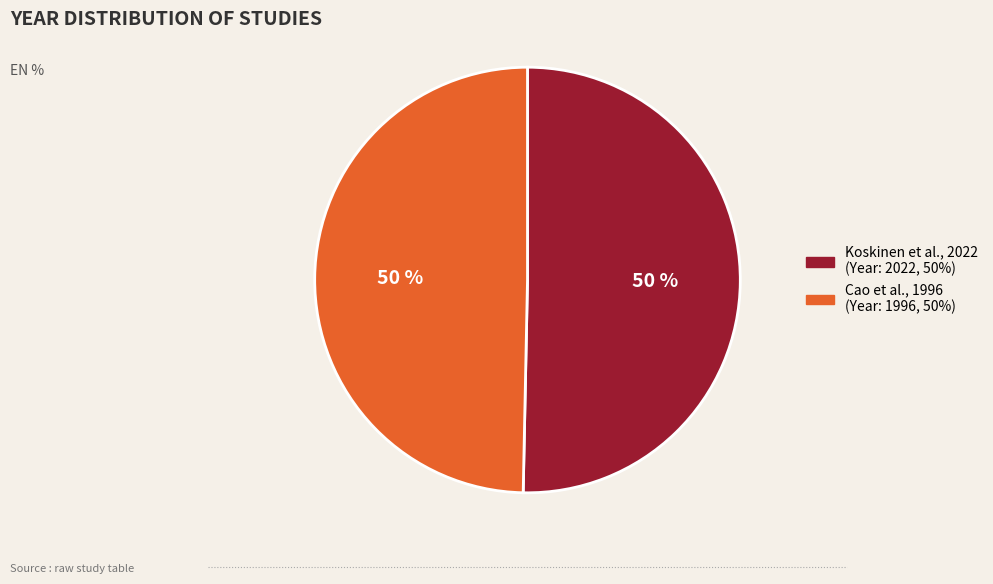

Do Cao et al., 1996 and Koskinen et al., 2022 together represent more than half of the pie?

Yes